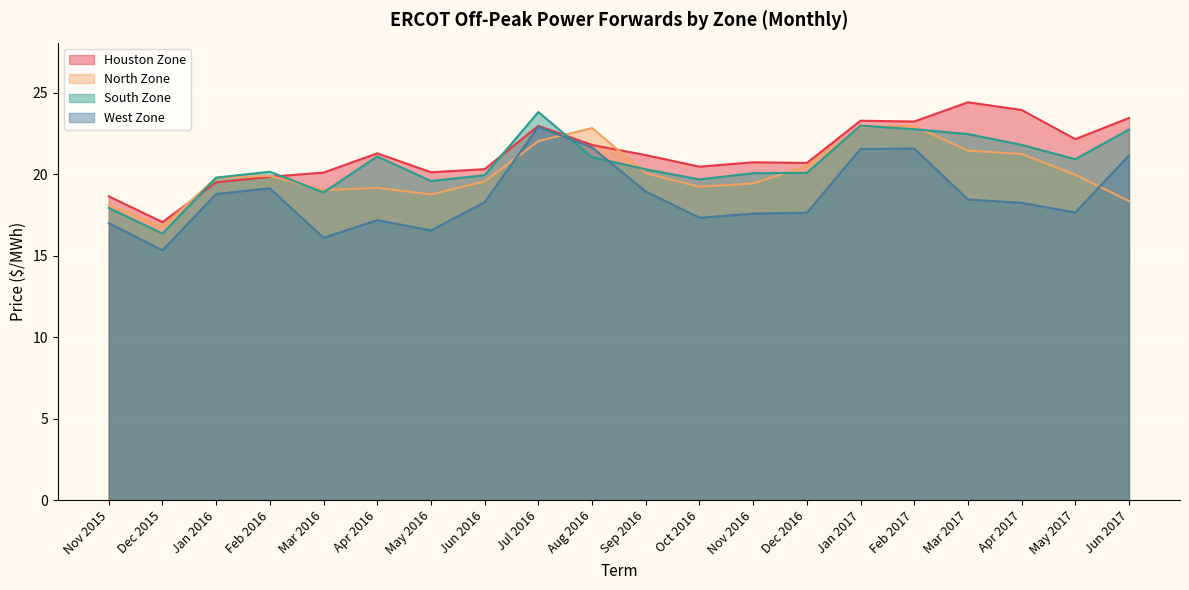

Which has a higher value, Dec 2015 or Aug 2016?

Aug 2016